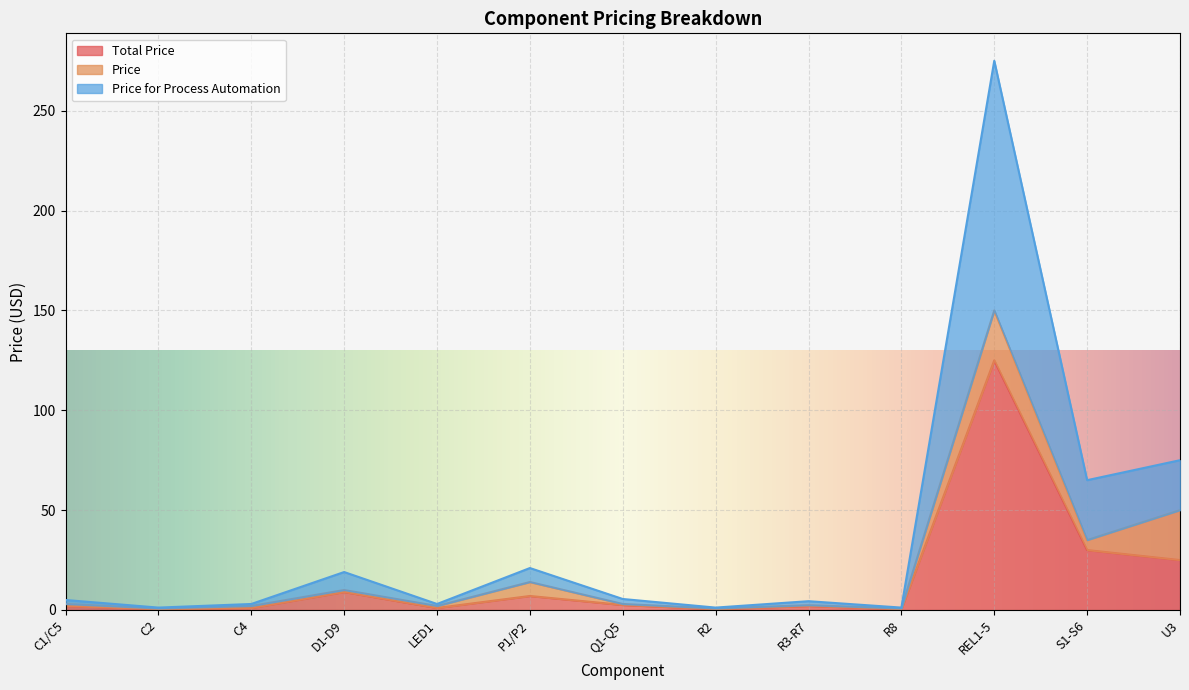

How many interior local valleys does the Total Price series have?

4